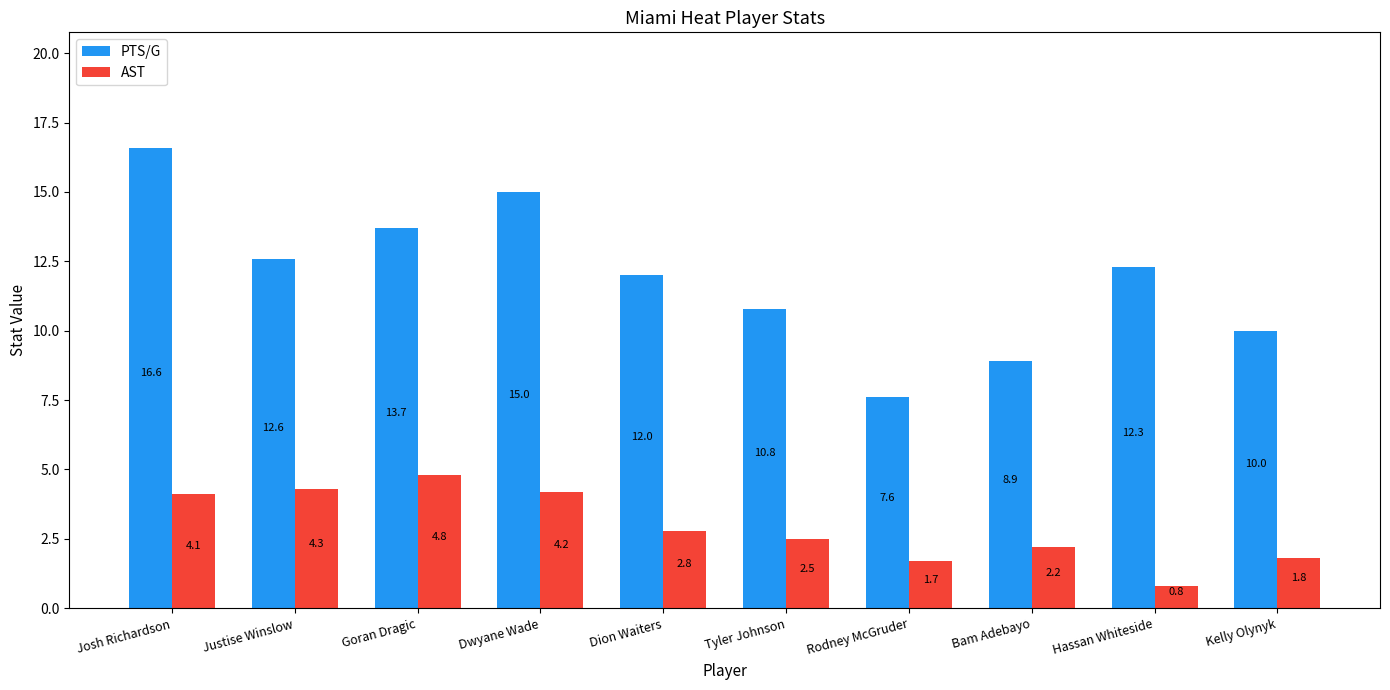

What is the lowest value of the AST series?

0.8